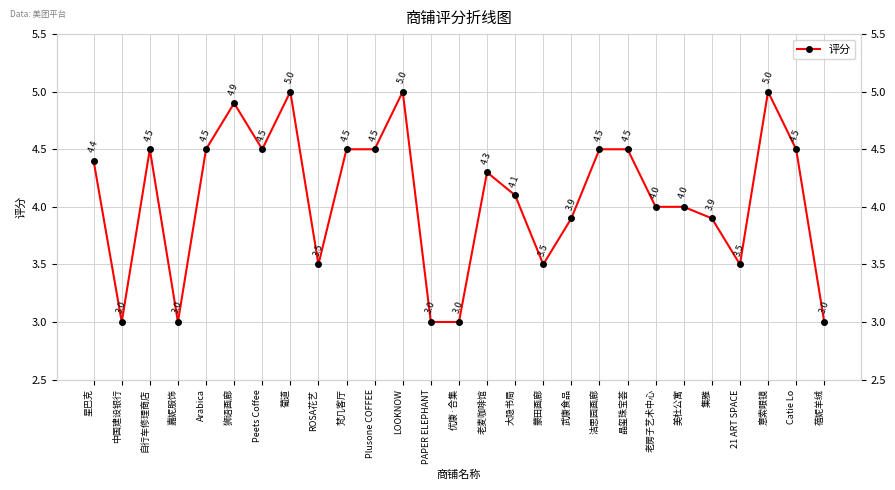

Approximately how many times larger is the value at 集雅 compared to 老麦咖啡馆?

0.9